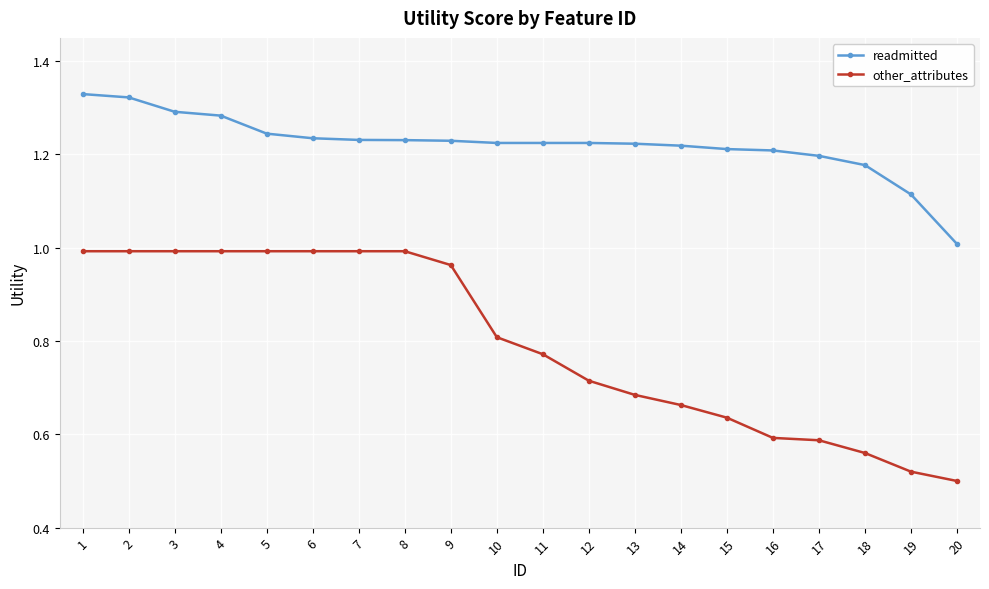

What are all the series names shown in the legend?

readmitted, other_attributes